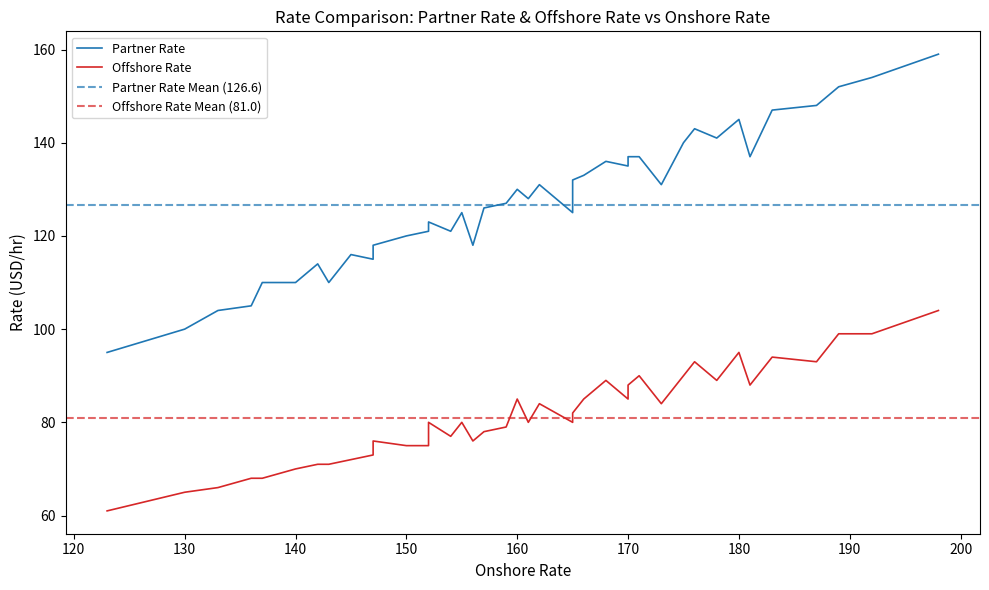

How many lines are shown in the chart?

2